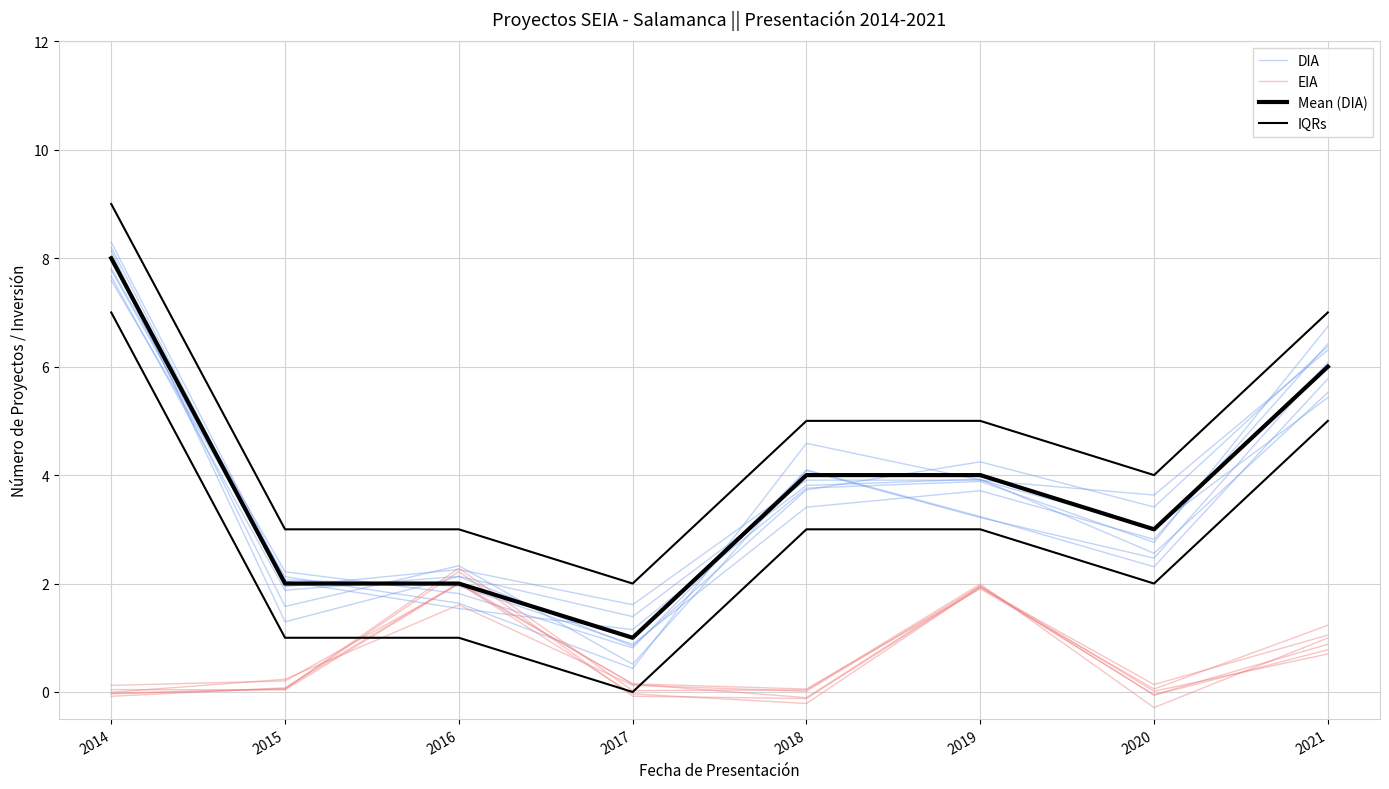

Reading left to right, transcribe all the data shown in this chart.

DIA: 8.2	1.9	2.3	1.6	3.9	3.9	3.6	6.3
EIA: 0.1	0.2	2.0	0.2	0.1	1.9	0.1	1.2
Mean (DIA): 8.0	2.0	2.0	1.0	4.0	4.0	3.0	6.0
IQRs: 9.0	3.0	3.0	2.0	5.0	5.0	4.0	7.0